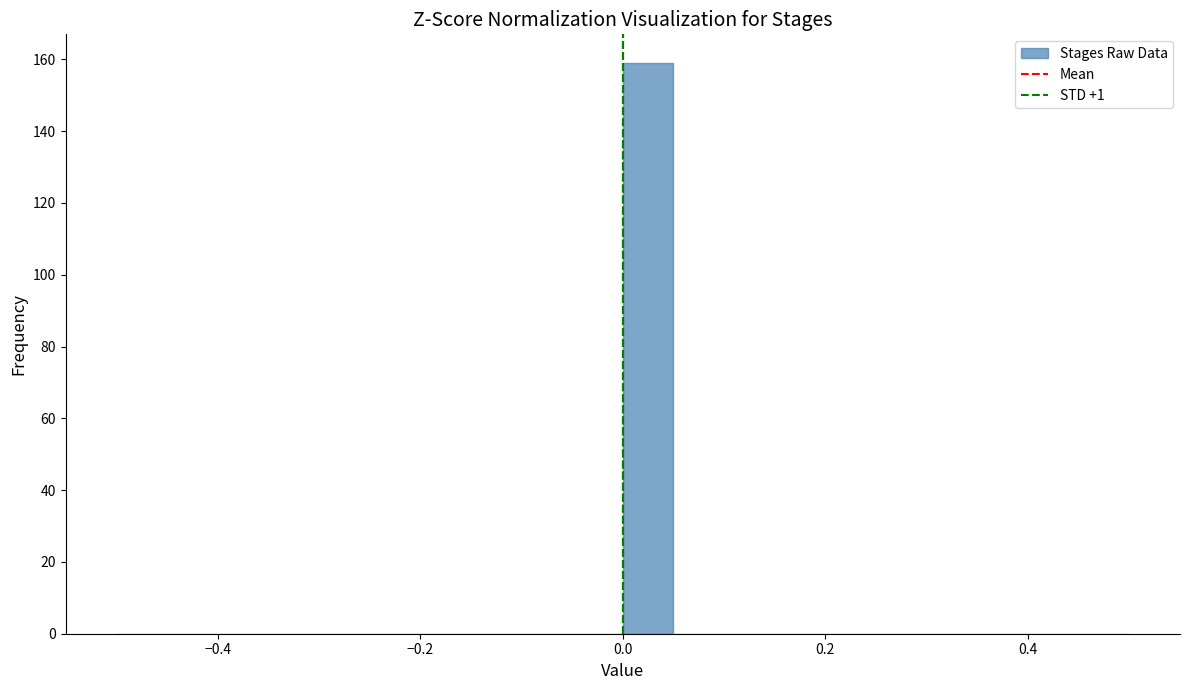

Around what value on the x-axis is the tallest bar? Give the approximate position of its centre, as read against the axis.

0.02